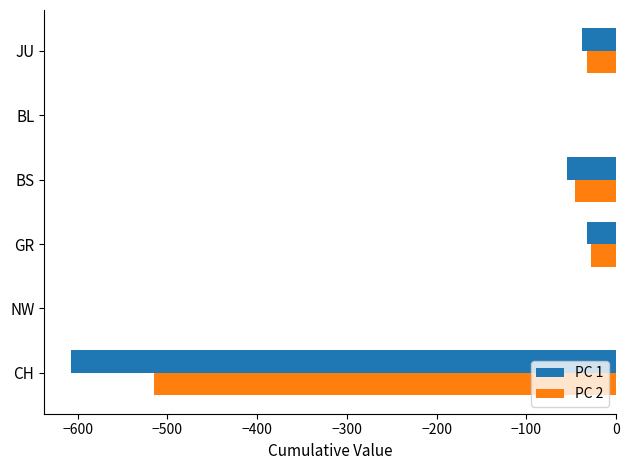

True or false: PC 1 has a value of -316 at BL.

False